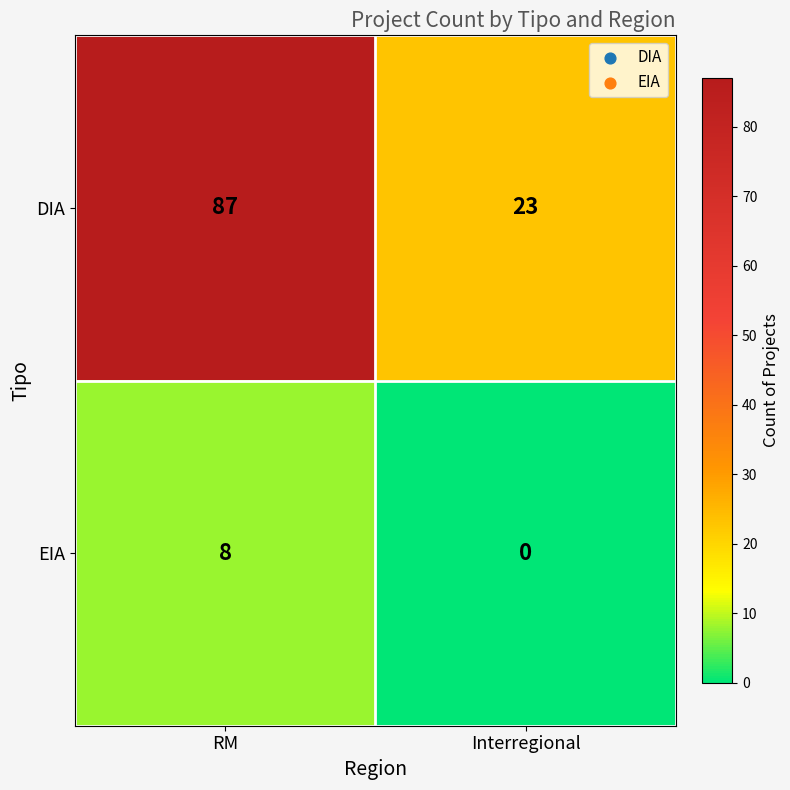

What is the sum of the DIA values at RM and Interregional?

110